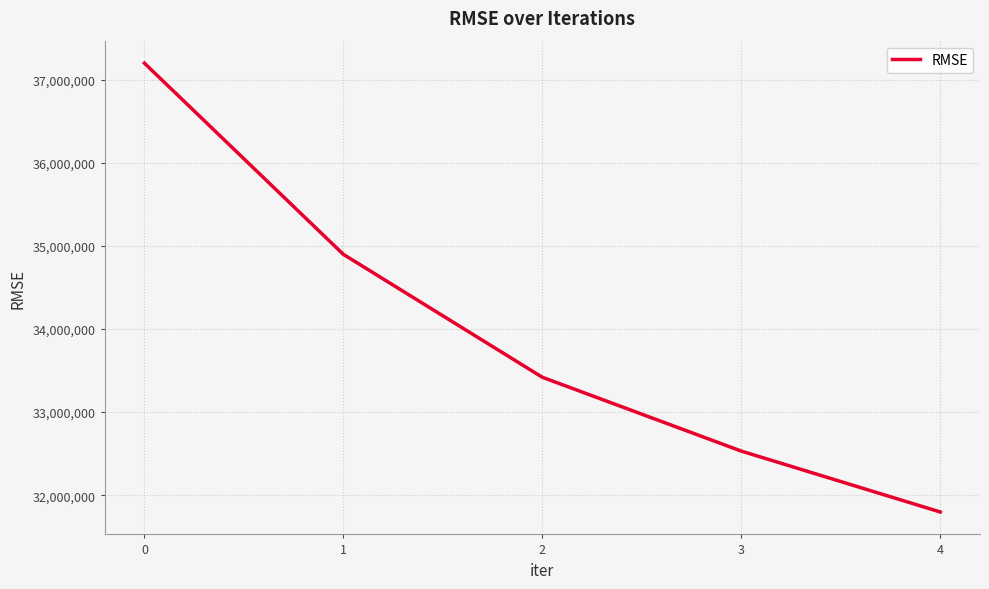

The value at 1 is 34898184.8. True or false?

True